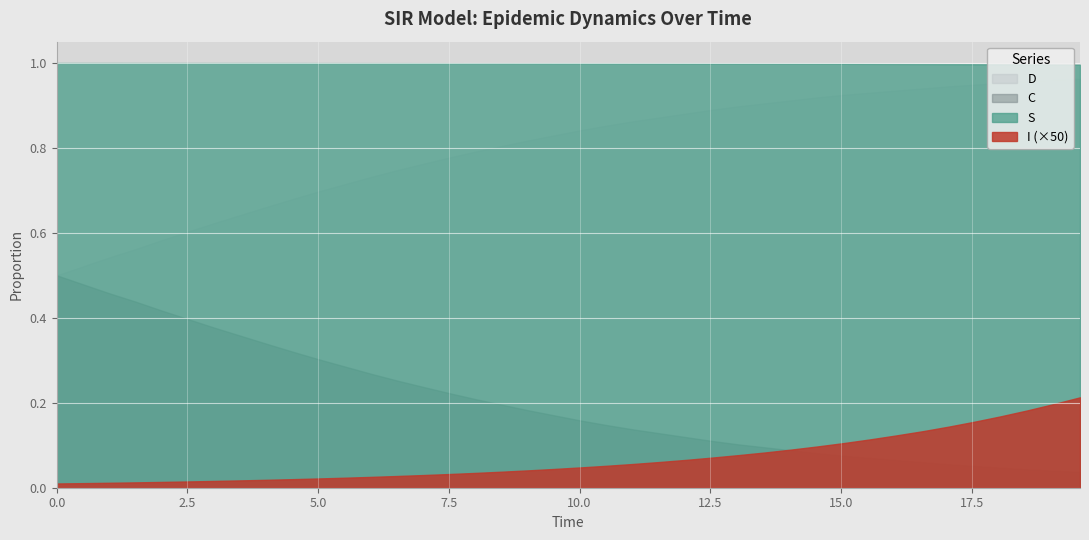

Which series has the largest total across all categories?

S